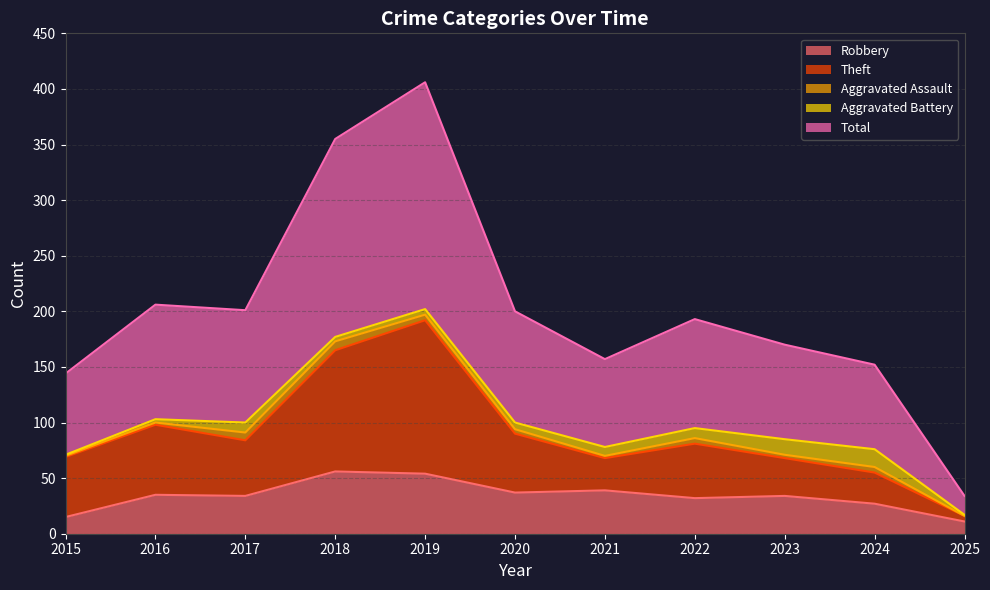

What are all the series names shown in the legend?

Robbery, Theft, Aggravated Assault, Aggravated Battery, Total